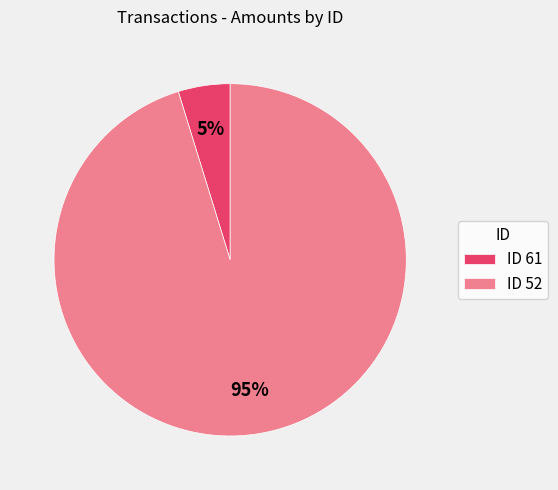

What is the smallest slice in the pie chart?

ID 61